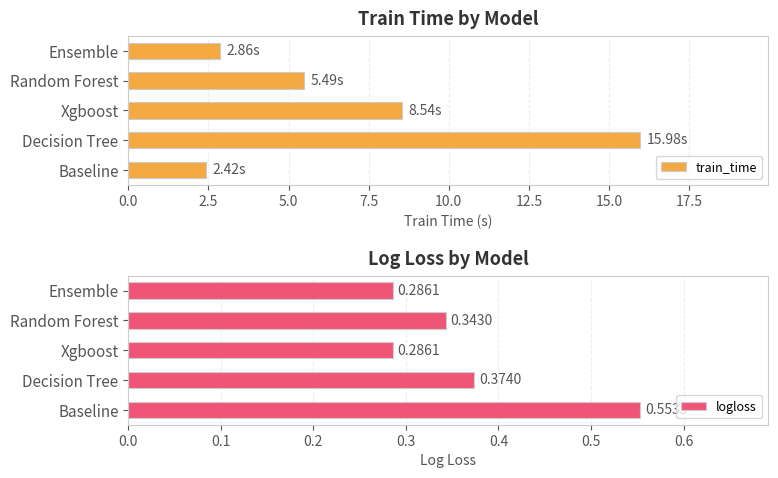

What is the difference between the maximum and second lowest values in the train_time series?

13.1